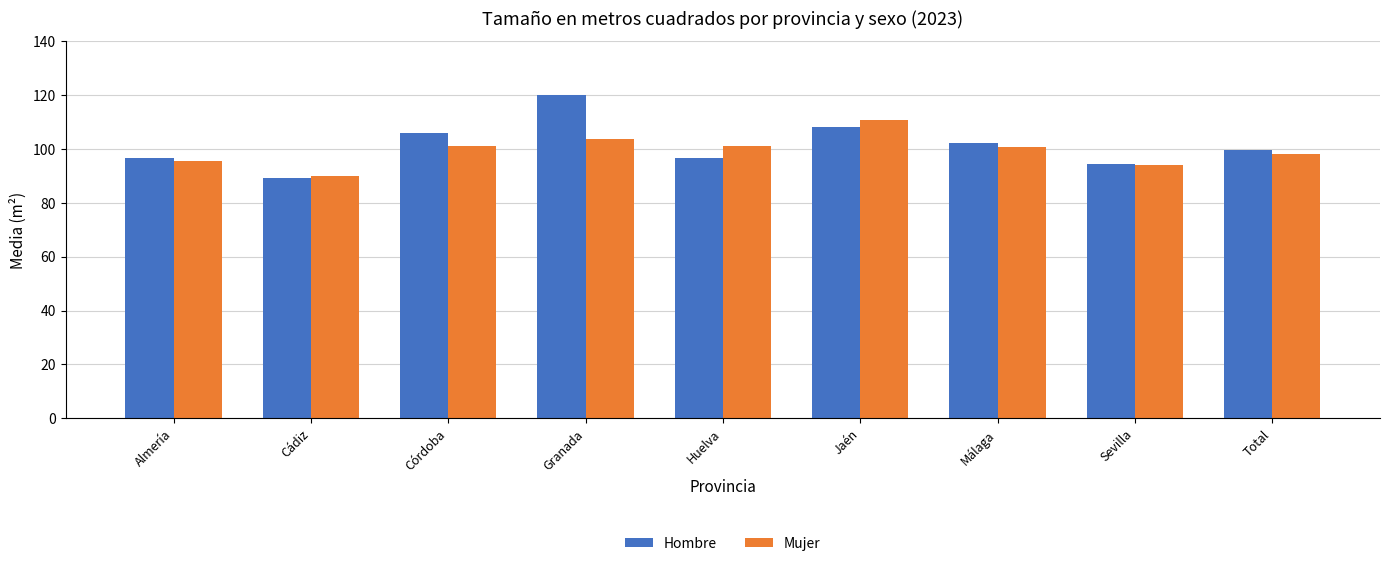

Read the Mujer value at Málaga.

100.7